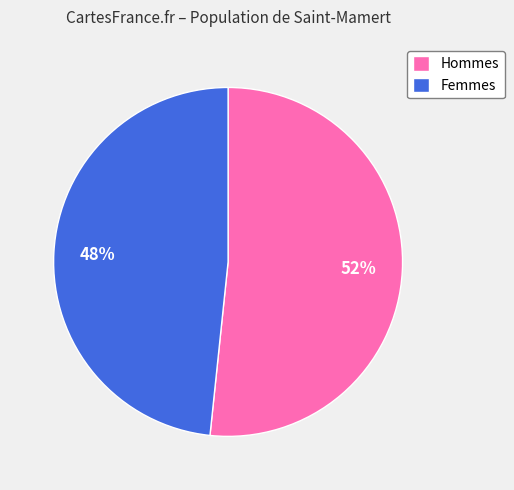

Approximately how many times larger is the value at Femmes compared to Hommes?

0.9